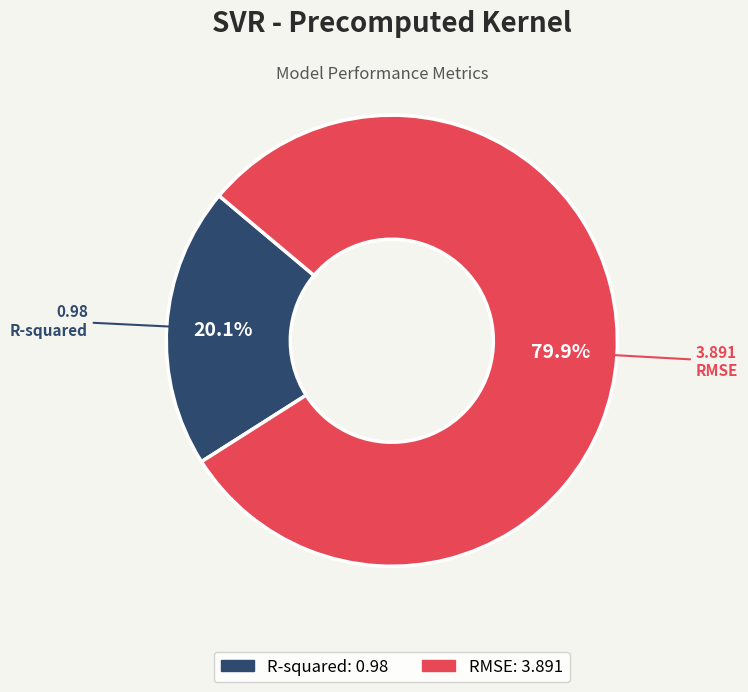

To the nearest percent, what is the combined percentage of RMSE and R-squared?

100%